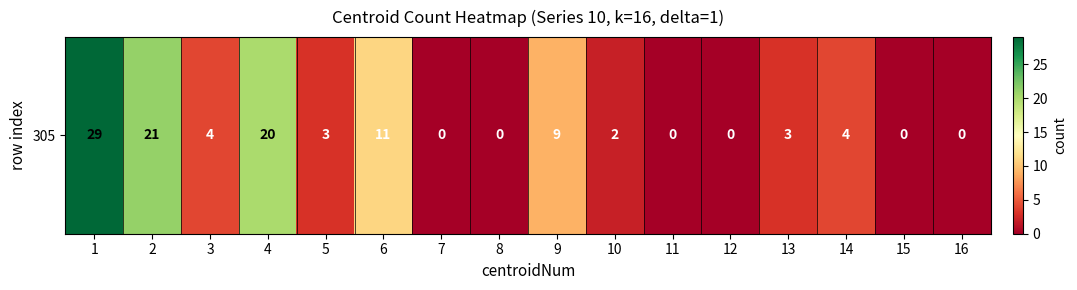

What is the sum of all values?

106